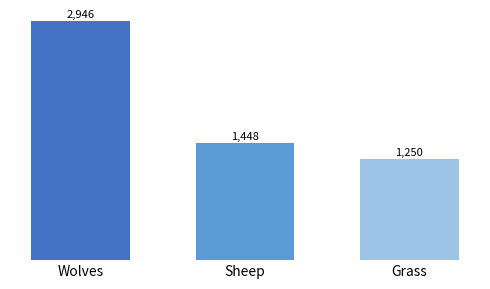

What is the spread (max minus min) of values at Sheep?

1696